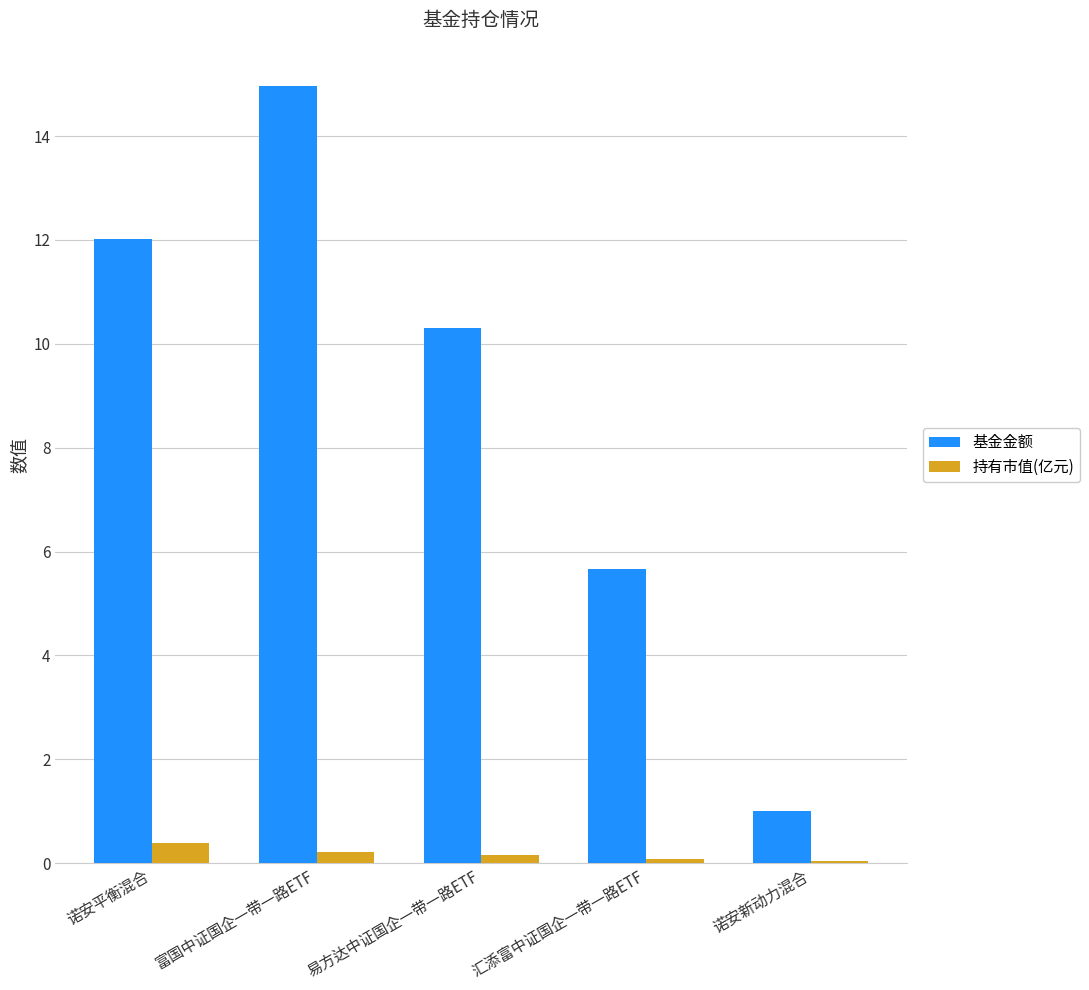

Where does the 基金金额 series first go above 10?

诺安平衡混合